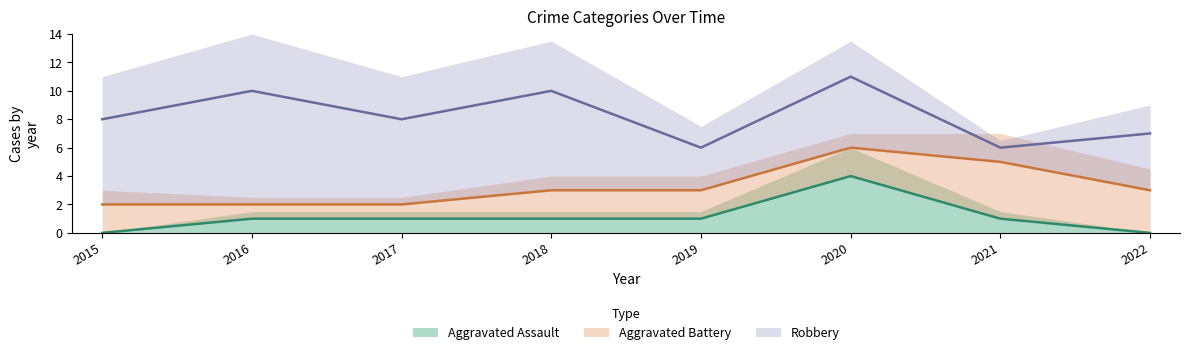

What is the sum of the Aggravated Assault values at 2021 and 2017?

2